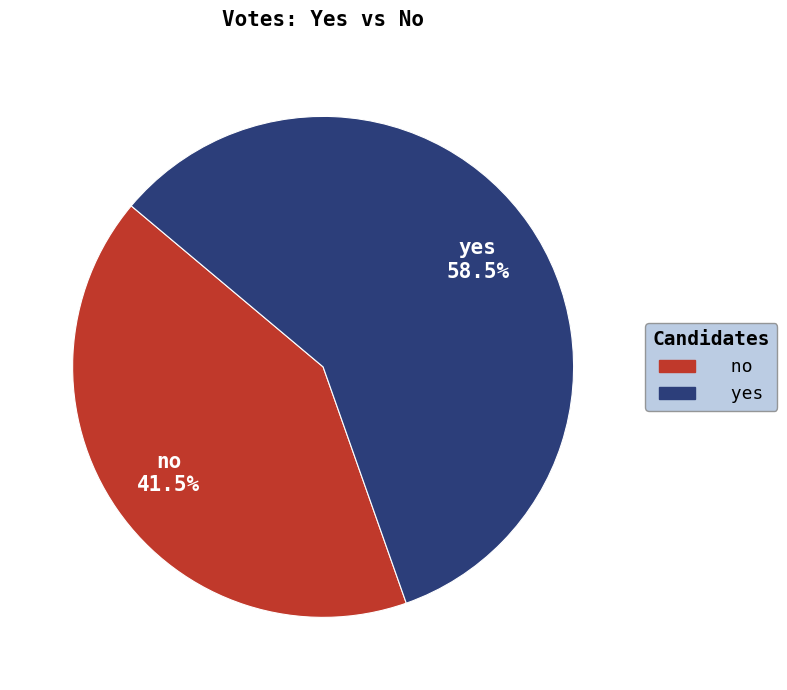

Between no and yes, which is larger?

yes